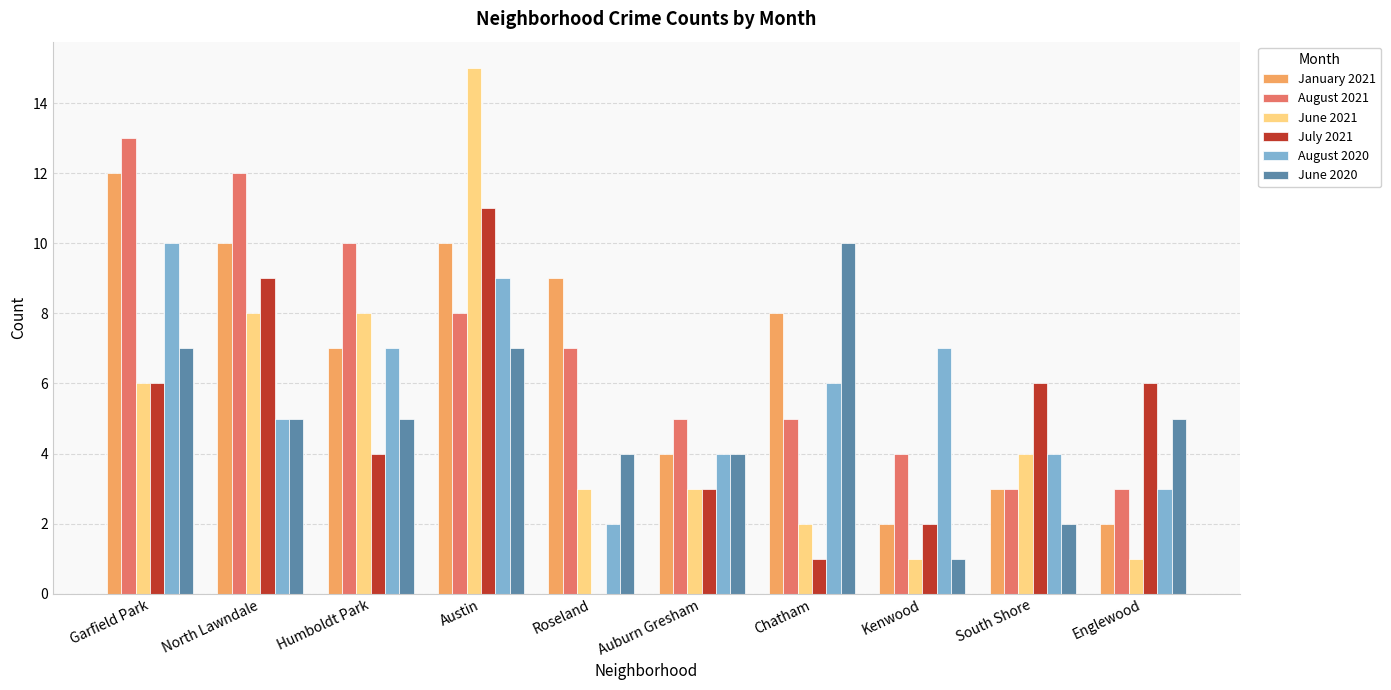

What is the approximate value of August 2020 at North Lawndale?

5